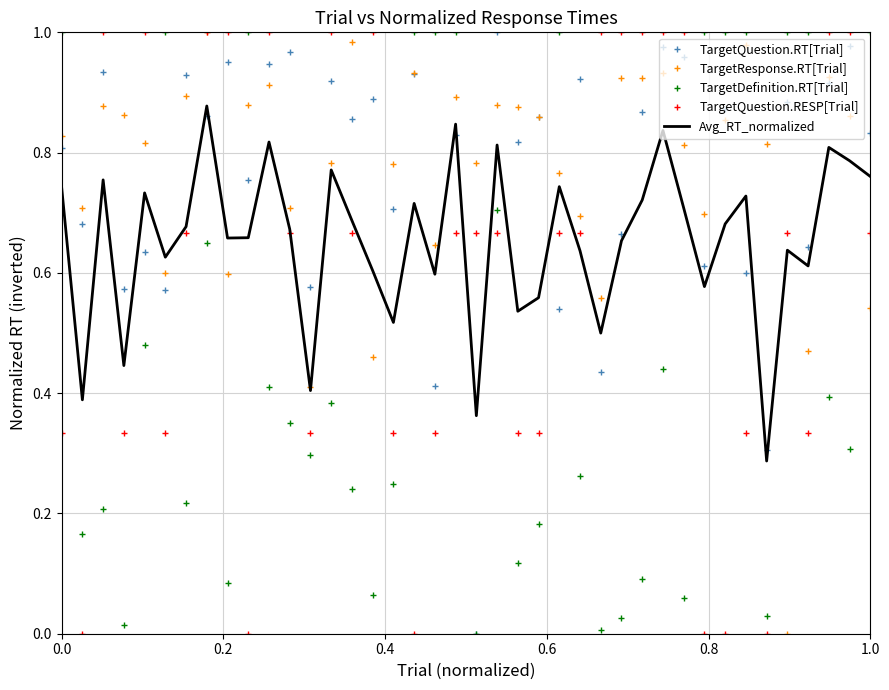

Rank the series at 1.0 from highest to lowest value.

TargetDefinition.RT[Trial], TargetQuestion.RT[Trial], Avg_RT_normalized, TargetQuestion.RESP[Trial], TargetResponse.RT[Trial]